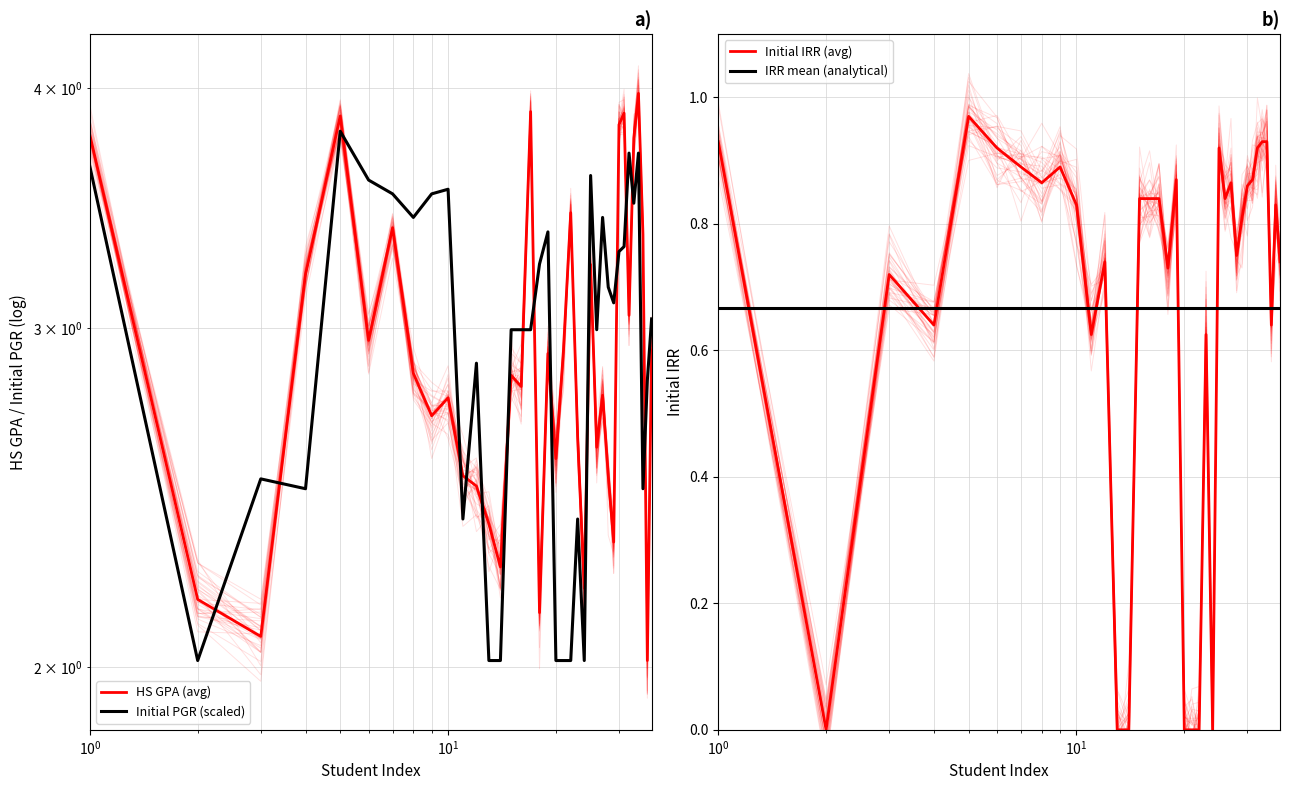

True or false: HS GPA (avg) and IRR mean (analytical) cross at least once.

False